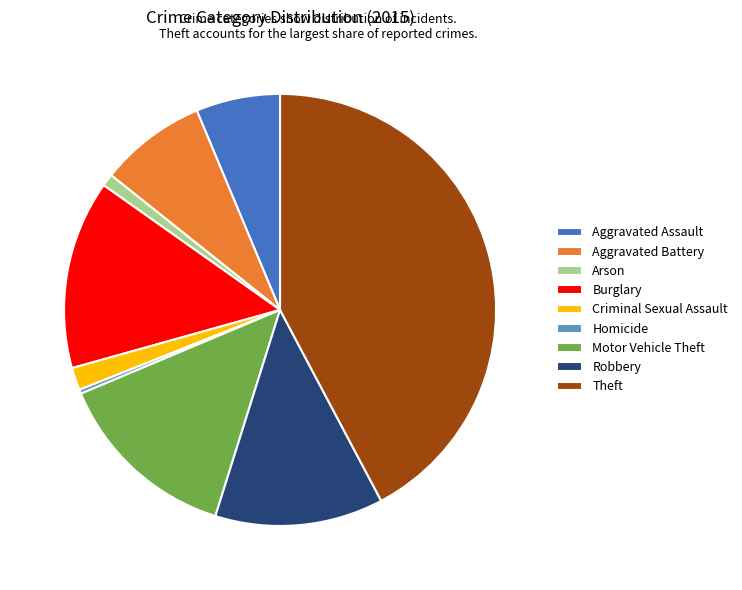

Count the number of slices in the pie.

9